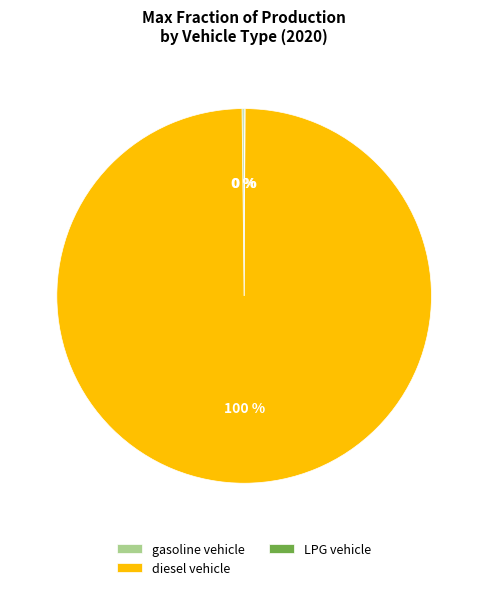

What is the largest slice in the pie chart?

diesel vehicle